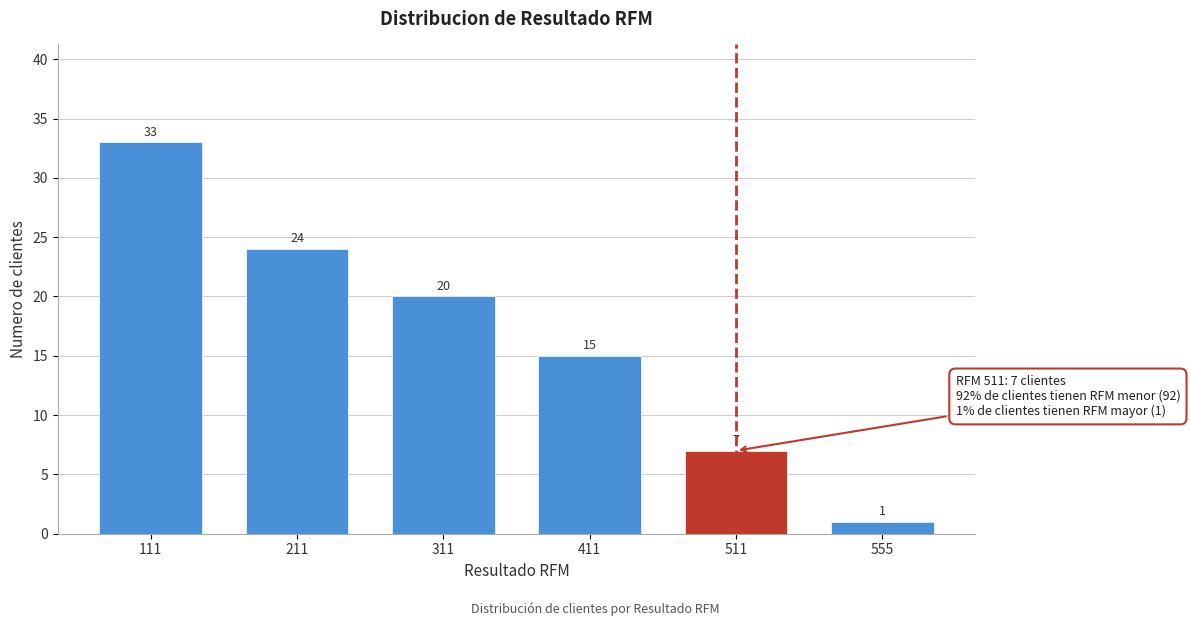

Reading left to right, what are all the values shown in this chart?

33	24	20	15	7	1